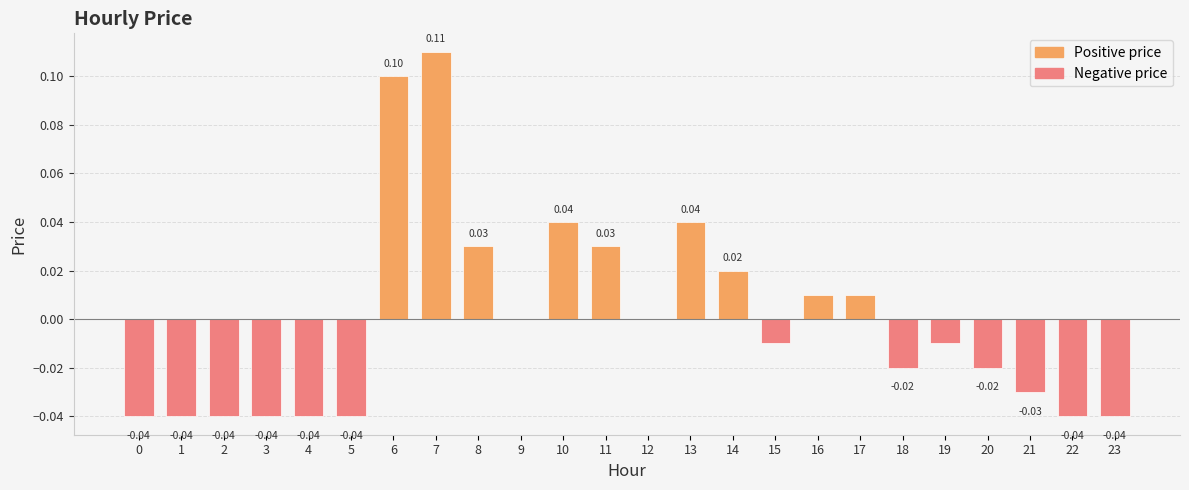

Between 12 and 3, which is larger?

12